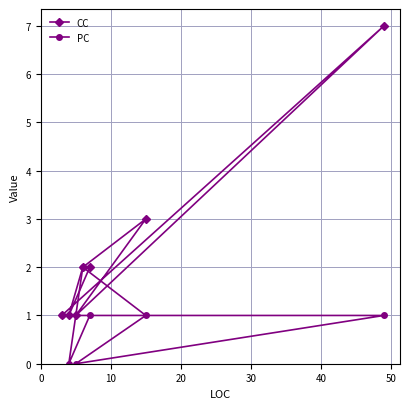

What is the maximum value for CC?

7